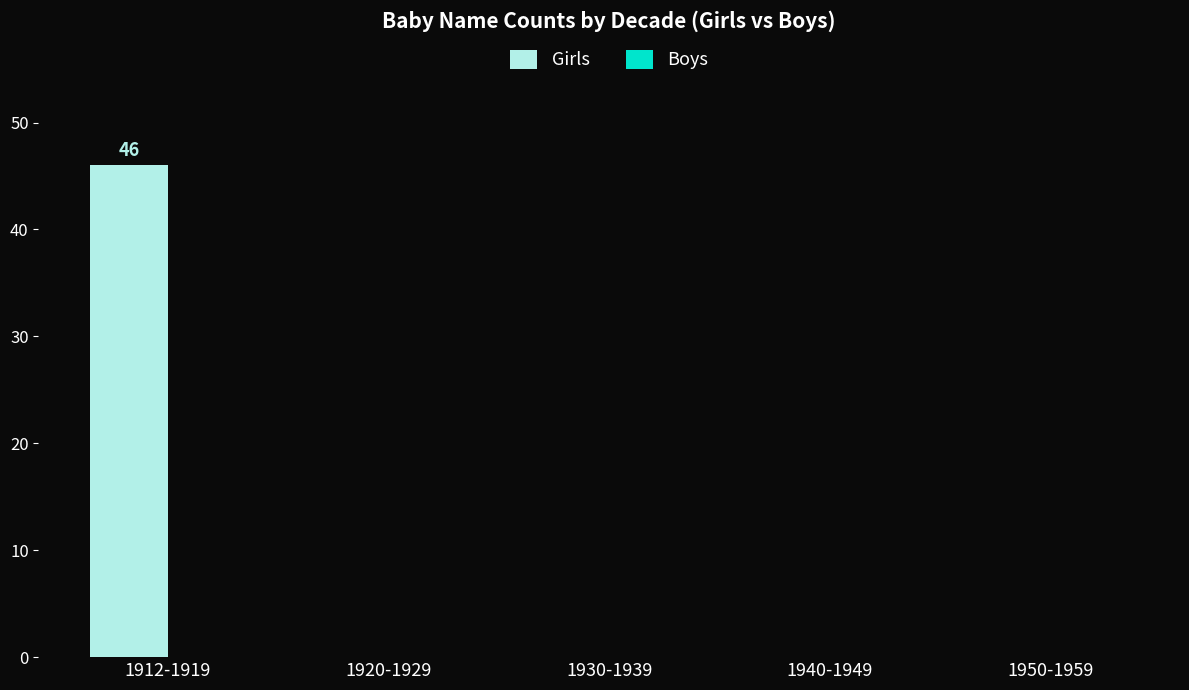

What is the sum of all values?

46